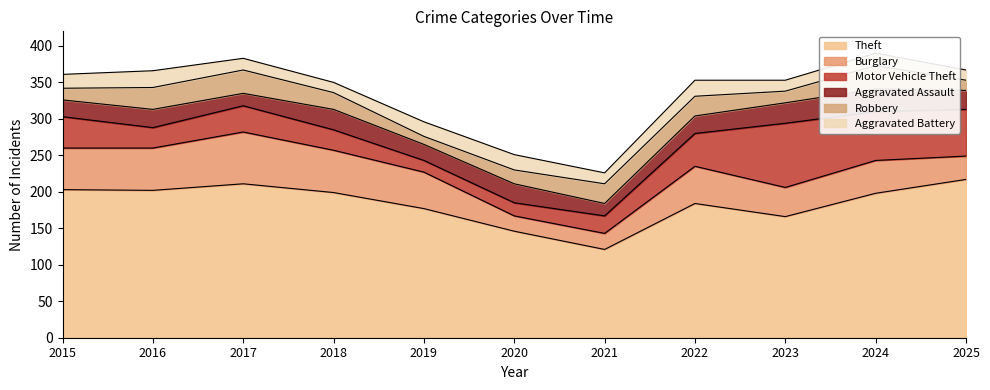

Which series changed the most between 2017 and 2024?

Motor Vehicle Theft